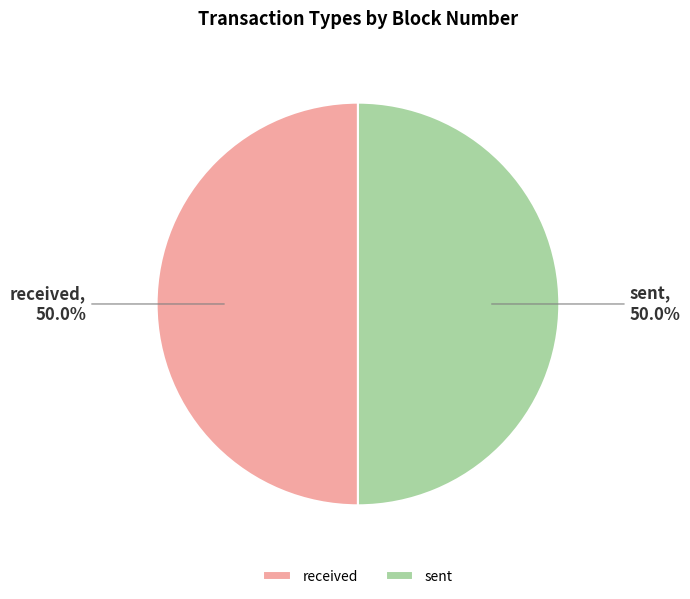

Approximately how many times larger is the value at sent compared to received?

1.0